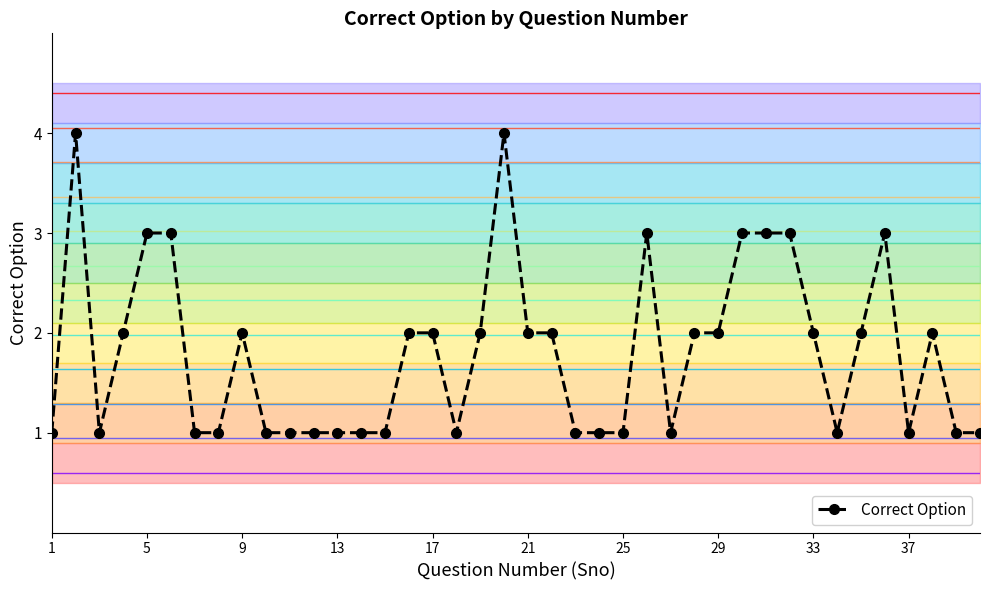

True or false: Correct Option has more than 0 interior local peaks.

True